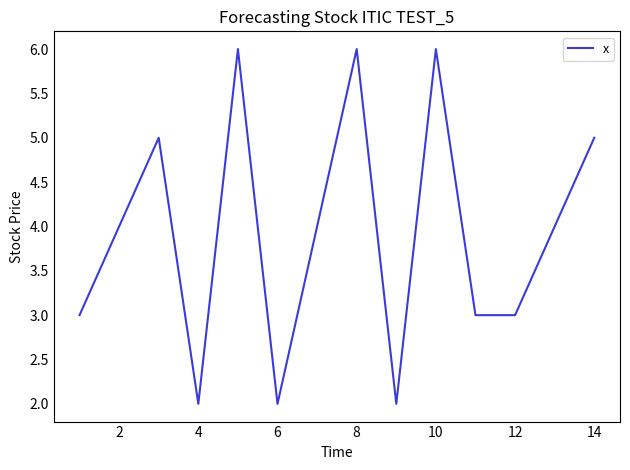

What is the difference between the maximum and minimum values?

4